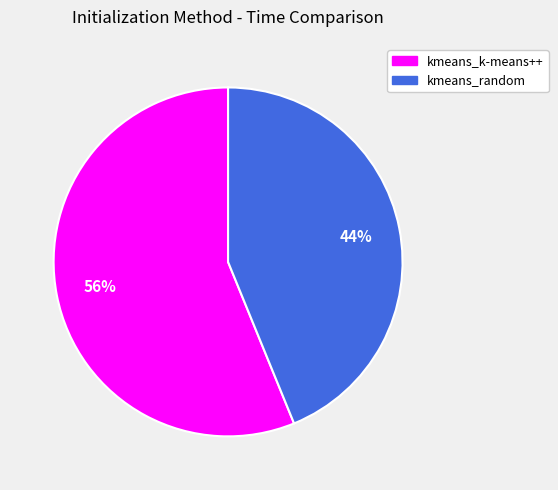

Approximately how many times larger is the value at kmeans_k-means++ compared to kmeans_random?

1.3